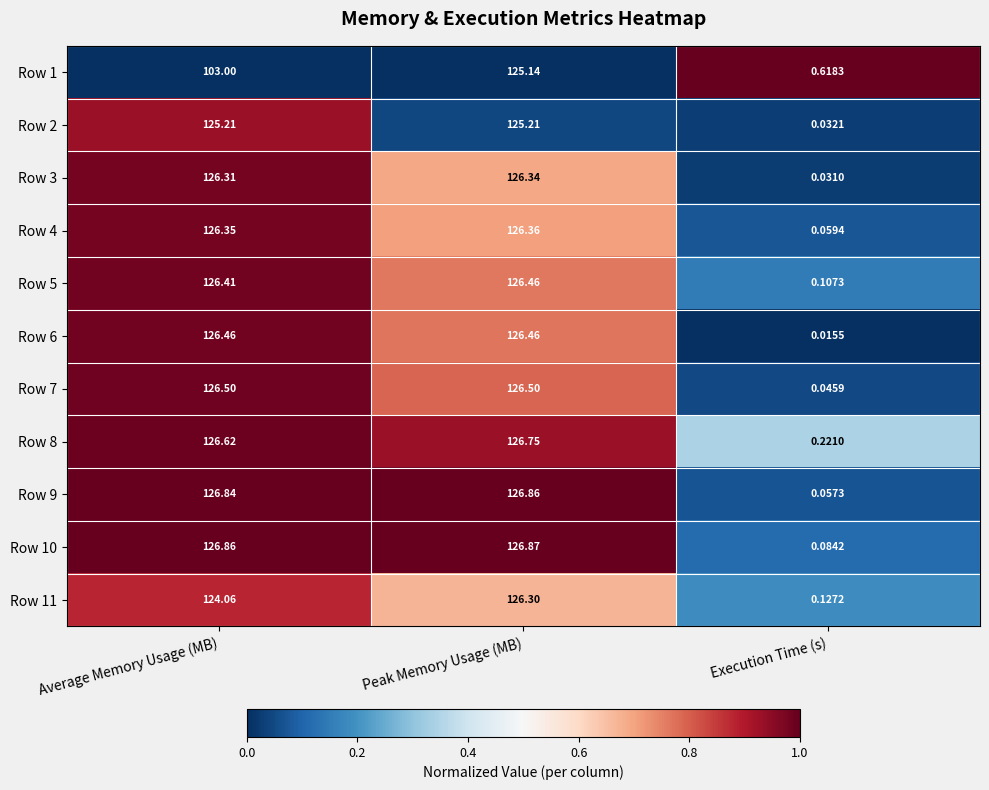

How many distinct data groups are displayed?

11